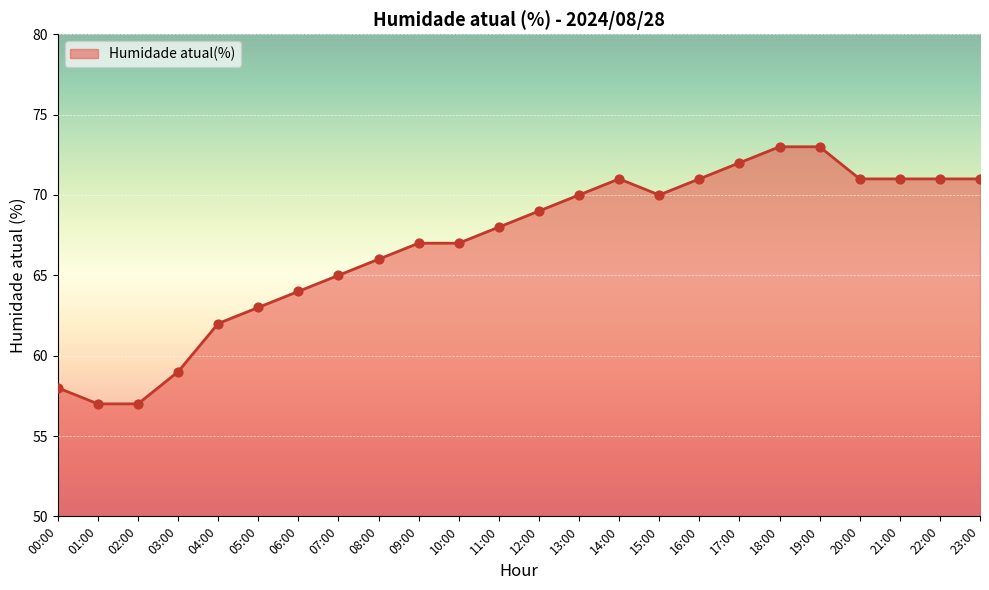

Which has a higher value, 00:00 or 19:00?

19:00